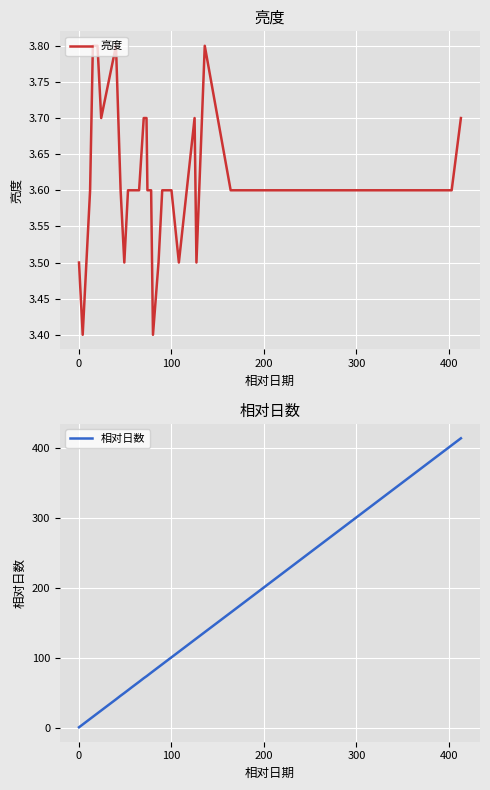

How many lines are shown in the chart?

2